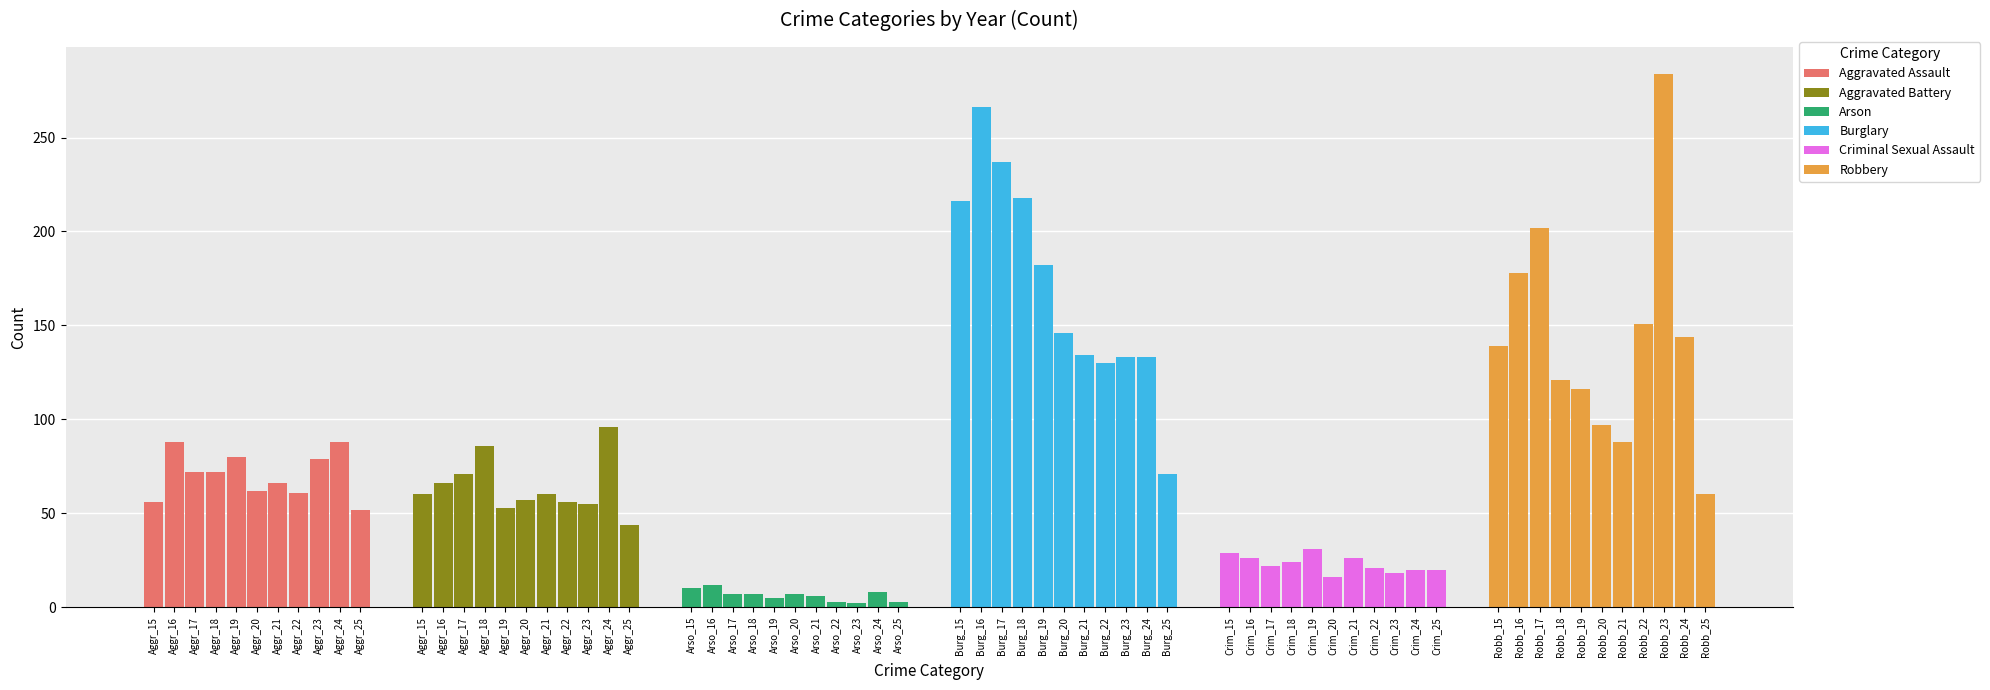

How many data points in Arson are above 7?

3